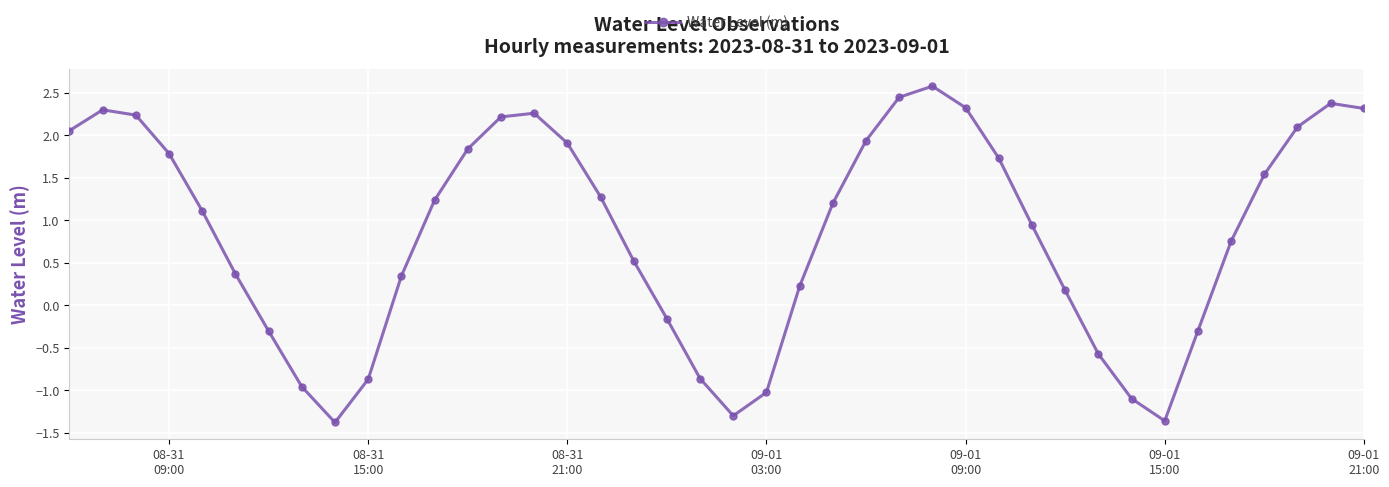

What is the minimum value shown in the chart?

-1.4